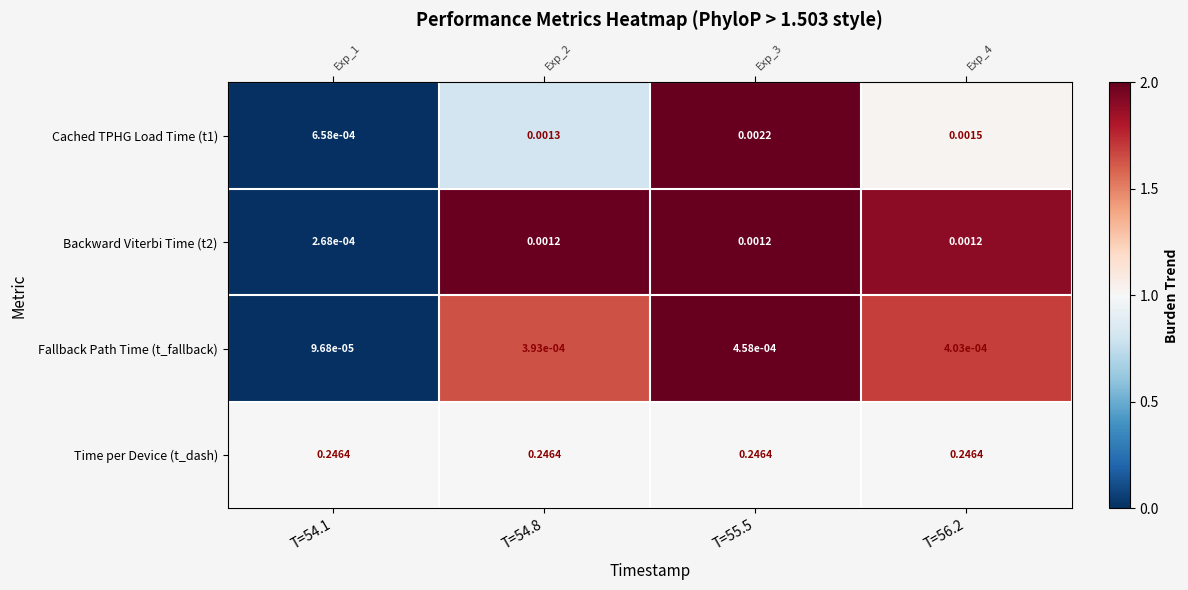

Between T=55.5 and T=56.2, which is larger?

T=55.5